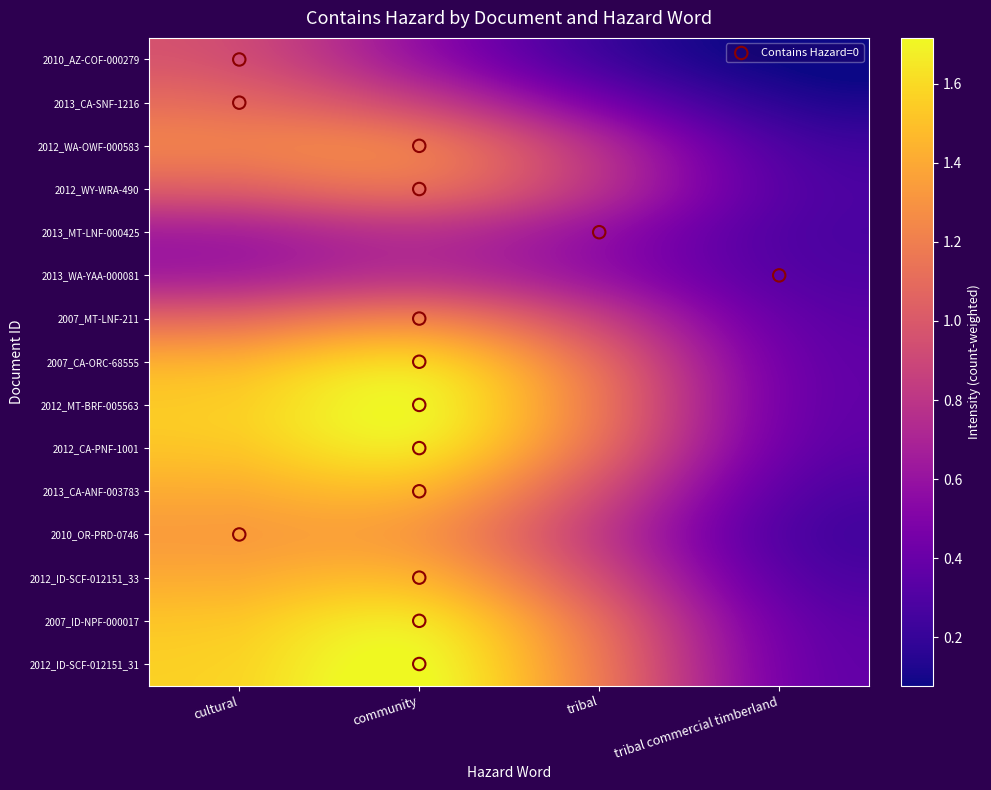

At how many categories does at least one series exceed 1?

3